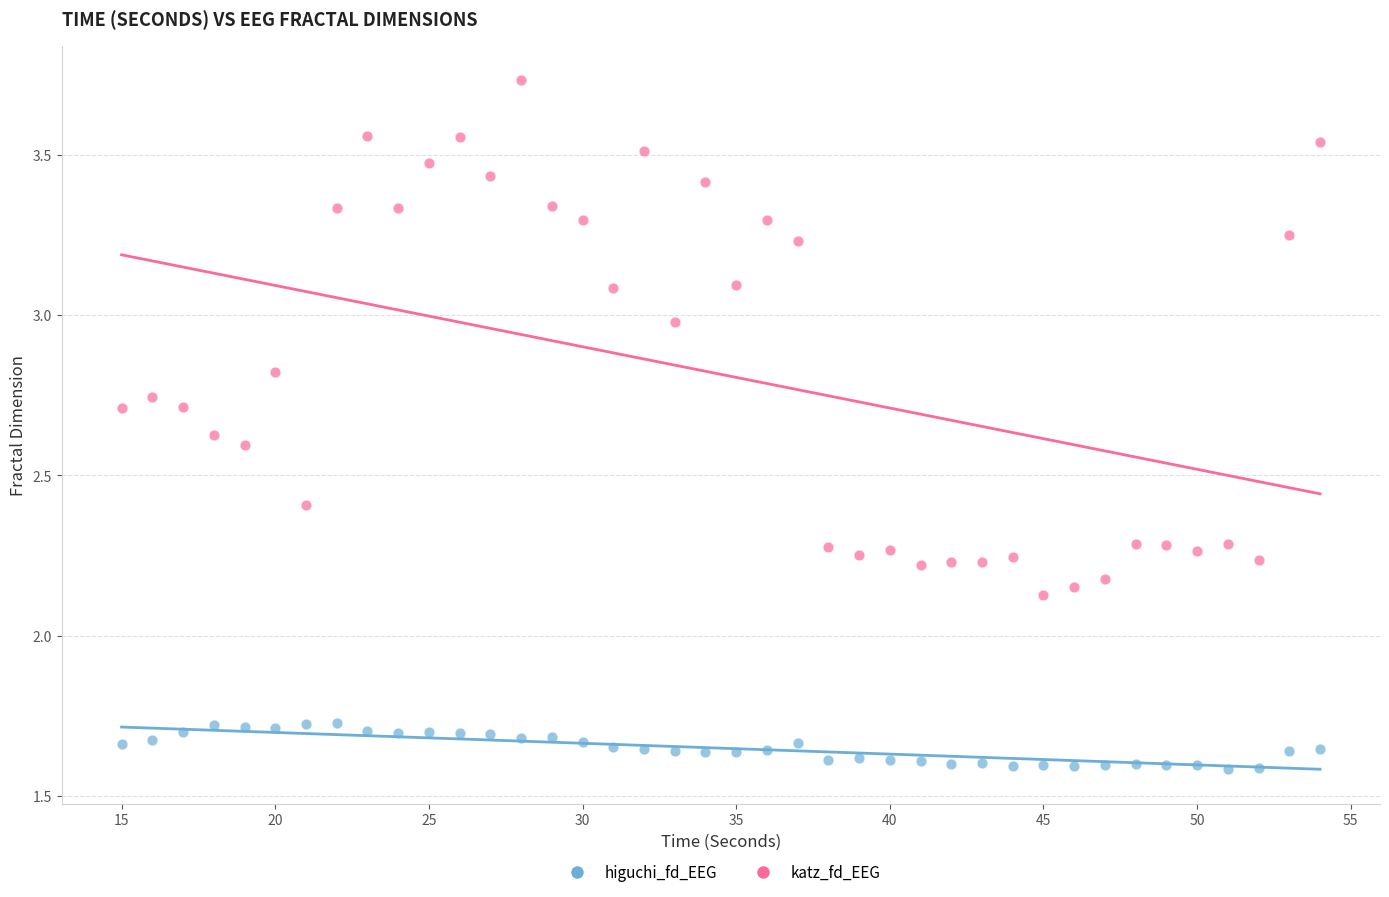

Across all data points, what is the range of X values (max minus min)?

39.0